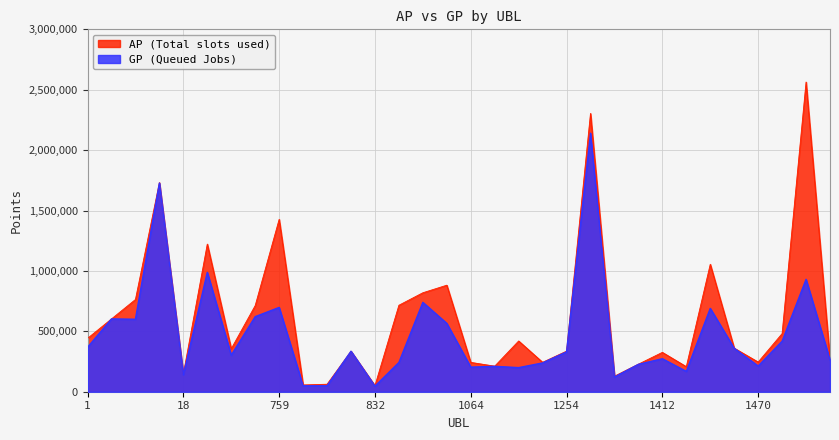

What is the greatest value displayed?

2563641